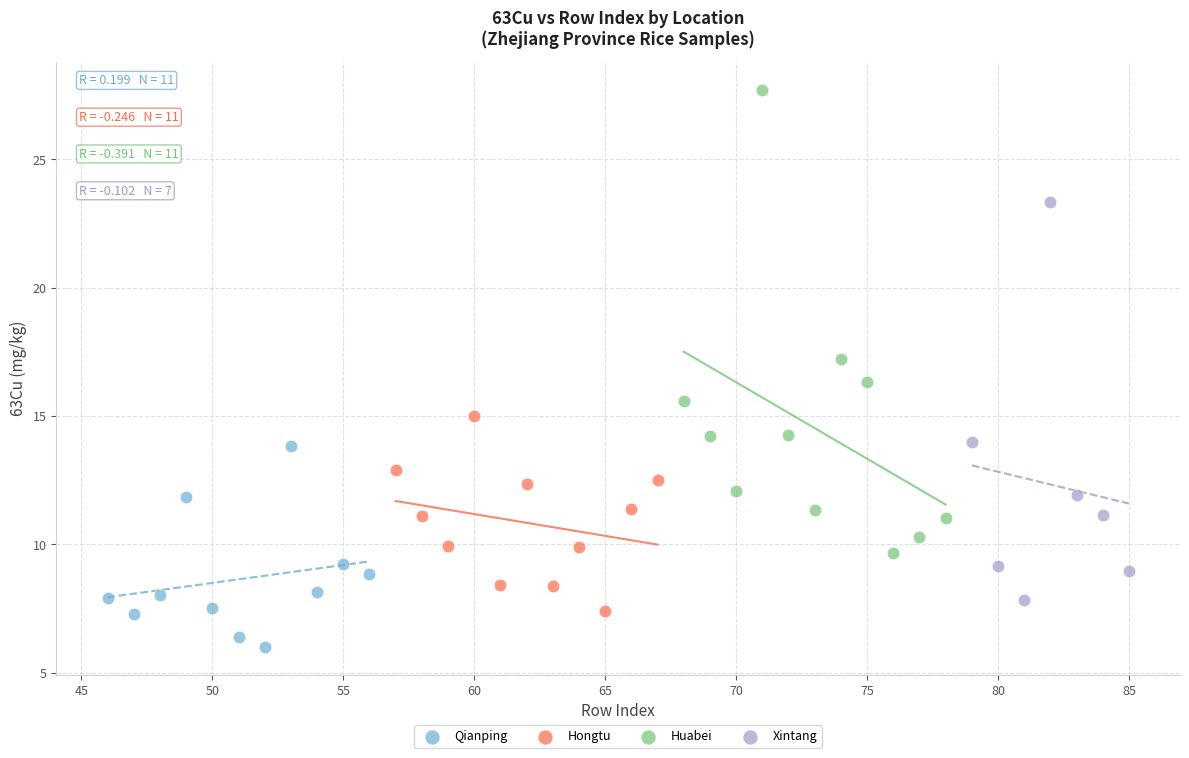

Which series reaches the minimum Y coordinate?

Qianping